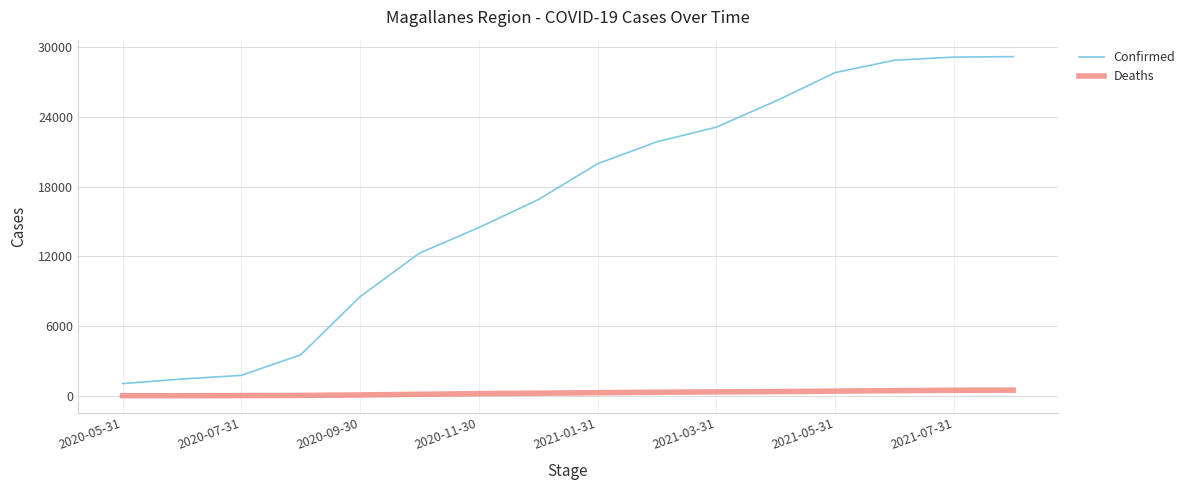

Rank the series by their maximum value, from highest to lowest.

Confirmed, Deaths